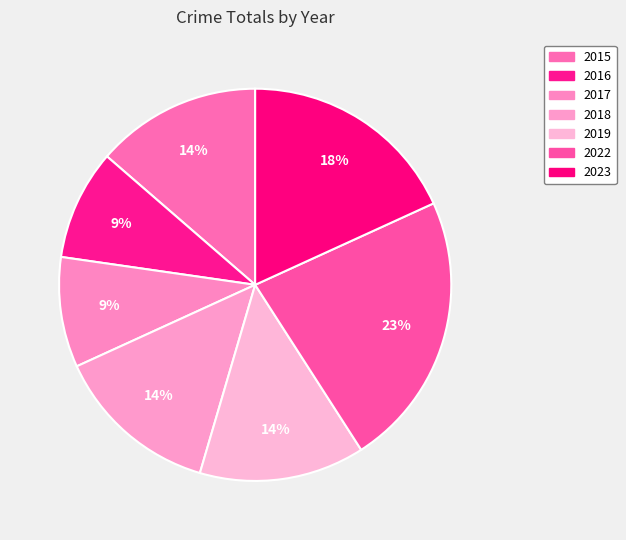

To the nearest percent, what is the difference between the largest and smallest slice percentages?

14%